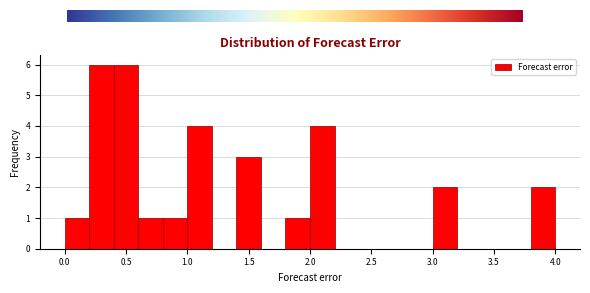

Reading left to right, transcribe this chart: for each bar, give the range it covers on the x-axis and its height. The values are not printed on the chart, so give them approximately, as read against the axis.

0.0 to 0.2: 1
0.2 to 0.4: 6
0.4 to 0.6: 6
0.6 to 0.8: 1
0.8 to 1.0: 1
1.0 to 1.2: 4
1.2 to 1.4: 0
1.4 to 1.6: 3
1.6 to 1.8: 0
1.8 to 2.0: 1
2.0 to 2.2: 4
2.2 to 2.4: 0
2.4 to 2.6: 0
2.6 to 2.8: 0
2.8 to 3.0: 0
3.0 to 3.2: 2
3.2 to 3.4: 0
3.4 to 3.6: 0
3.6 to 3.8: 0
3.8 to 4.0: 2